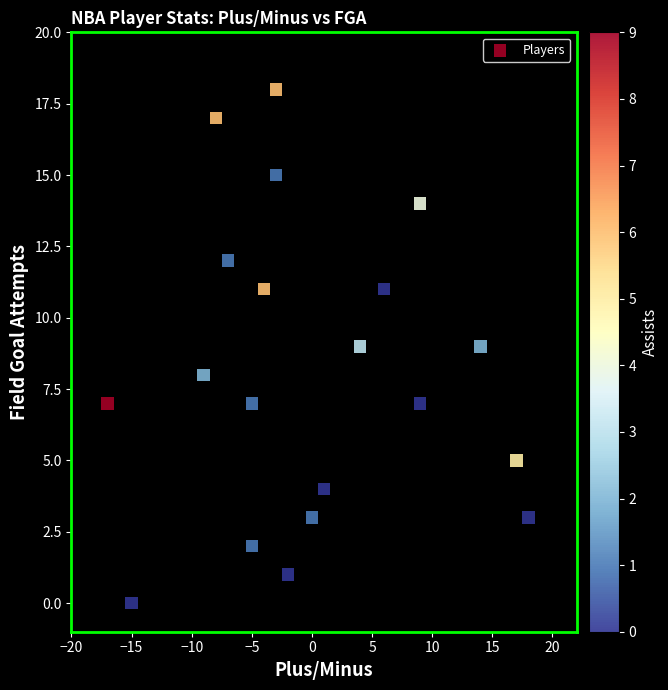

What is the range of Y values (max minus min)?

18